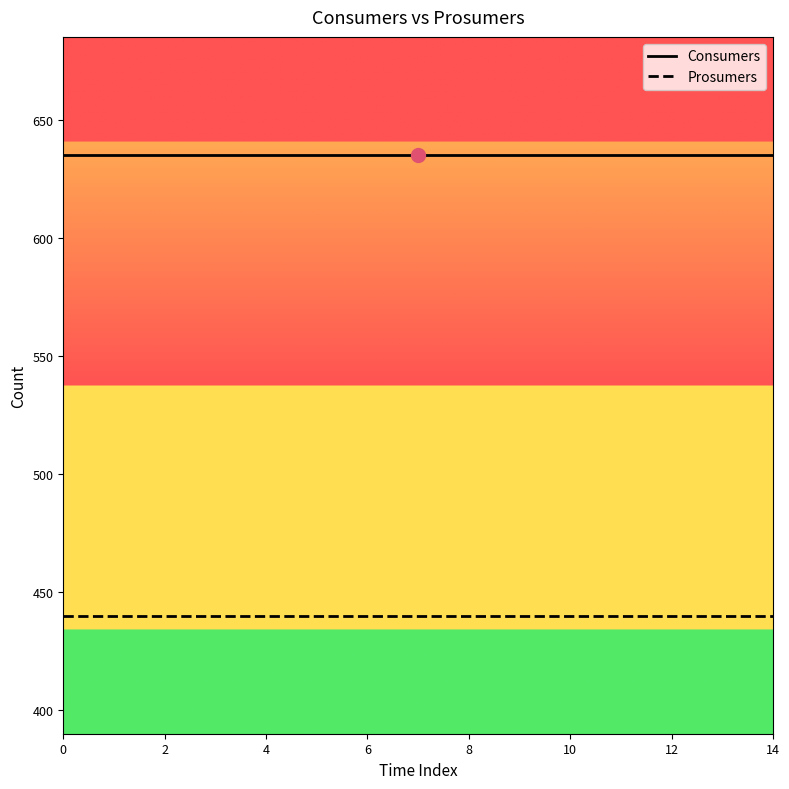

Which series has the largest total across all categories?

Consumers